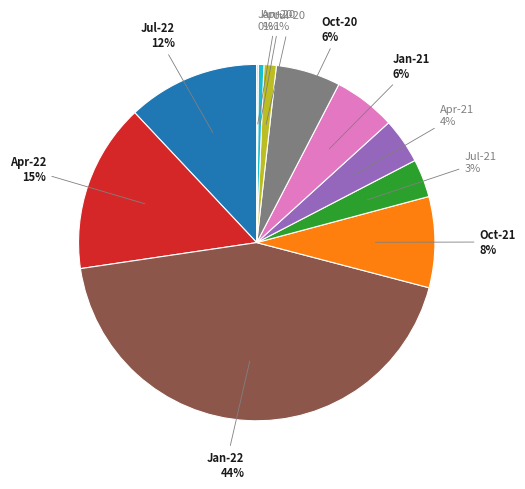

Does any single category account for the majority?

No